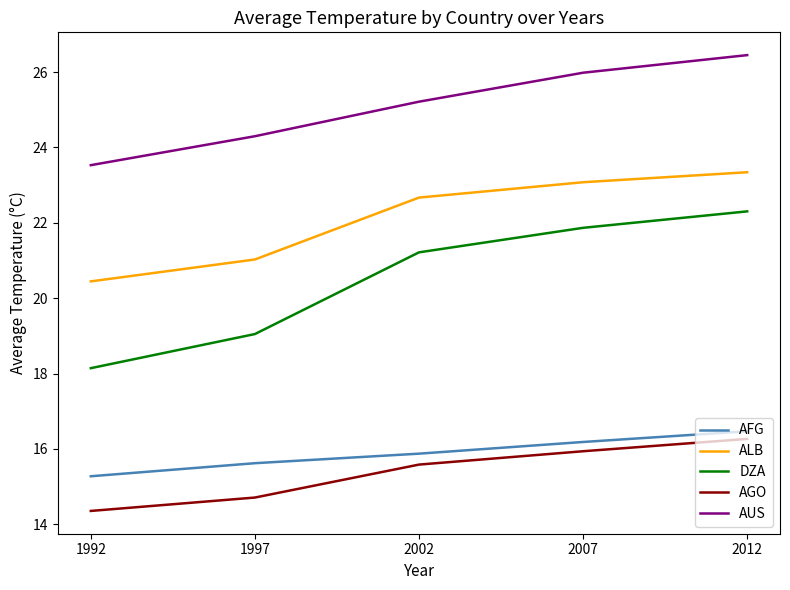

Between 1997 and 2002, which series saw the biggest shift?

DZA